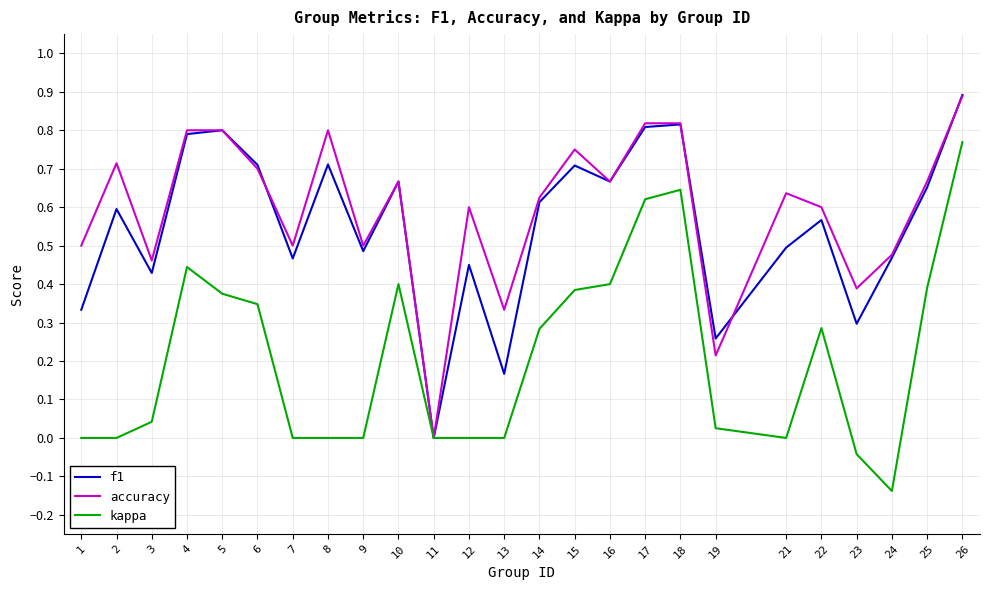

True or false: accuracy has more than 0 points higher than both neighbors.

True